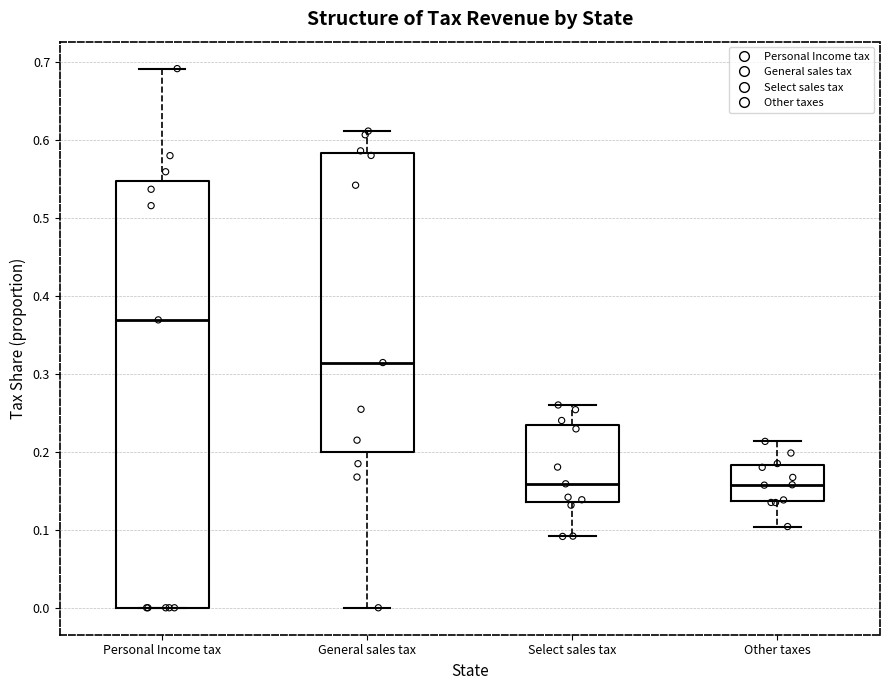

Reading left to right, transcribe this box plot: for each box, give where its median line is, the range the box spans, and where its two whiskers end, as read against the y-axis. The values are not printed on the chart, so give them approximately, as read against the axis.

Personal Income tax: median 0.37, box 0.00 to 0.55, whiskers 0.00 to 0.69
General sales tax: median 0.31, box 0.20 to 0.58, whiskers 0.00 to 0.61
Select sales tax: median 0.16, box 0.14 to 0.23, whiskers 0.09 to 0.26
Other taxes: median 0.16, box 0.14 to 0.18, whiskers 0.10 to 0.21